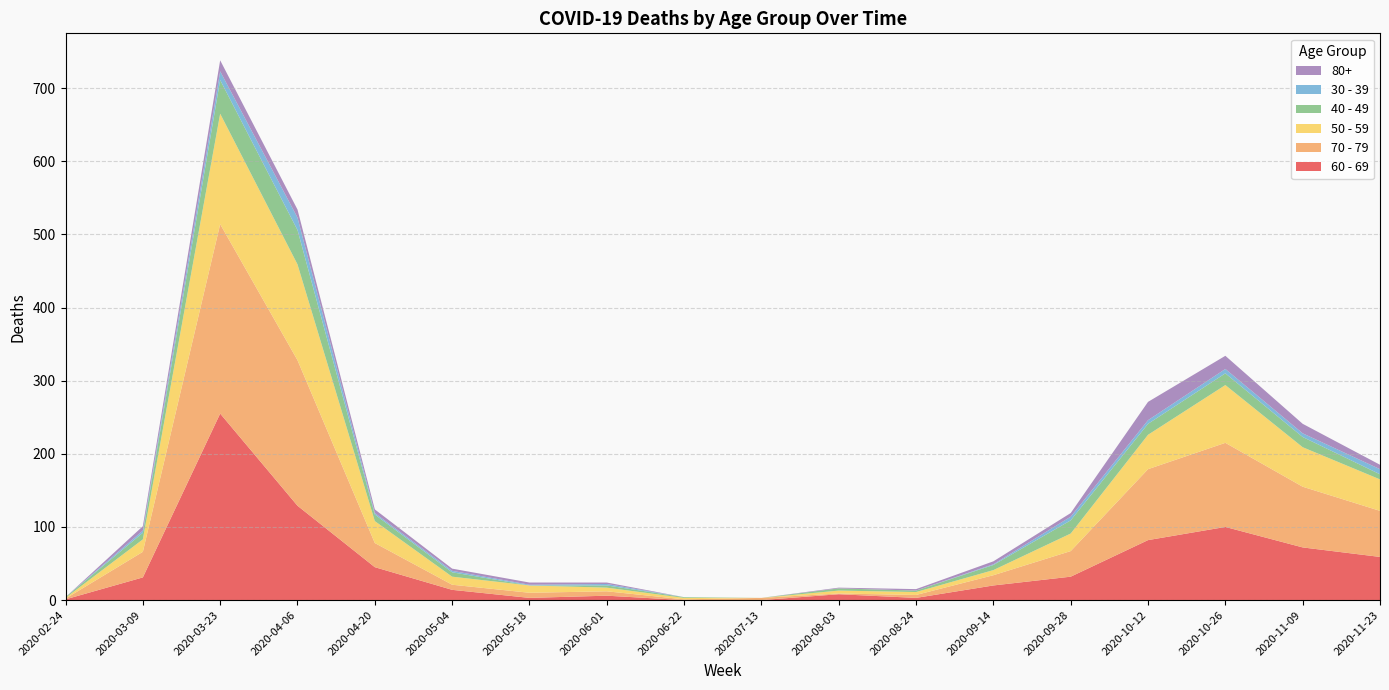

Reading left to right, what are all the values shown in this chart?

60 - 69: 1	31	255	129	45	14	3	6	0	0	8	3	20	32	82	100	72	59
70 - 79: 1	35	259	199	33	7	7	6	1	3	1	4	14	35	97	115	83	63
50 - 59: 1	17	151	131	30	11	10	5	2	0	4	4	7	24	47	79	54	43
40 - 49: 1	9	46	47	9	6	0	3	1	0	3	2	7	18	15	16	14	7
30 - 39: 0	3	12	17	2	2	1	2	0	0	0	0	1	5	5	6	5	7
80+: 0	6	15	11	5	3	3	2	0	0	1	2	4	5	25	18	13	6